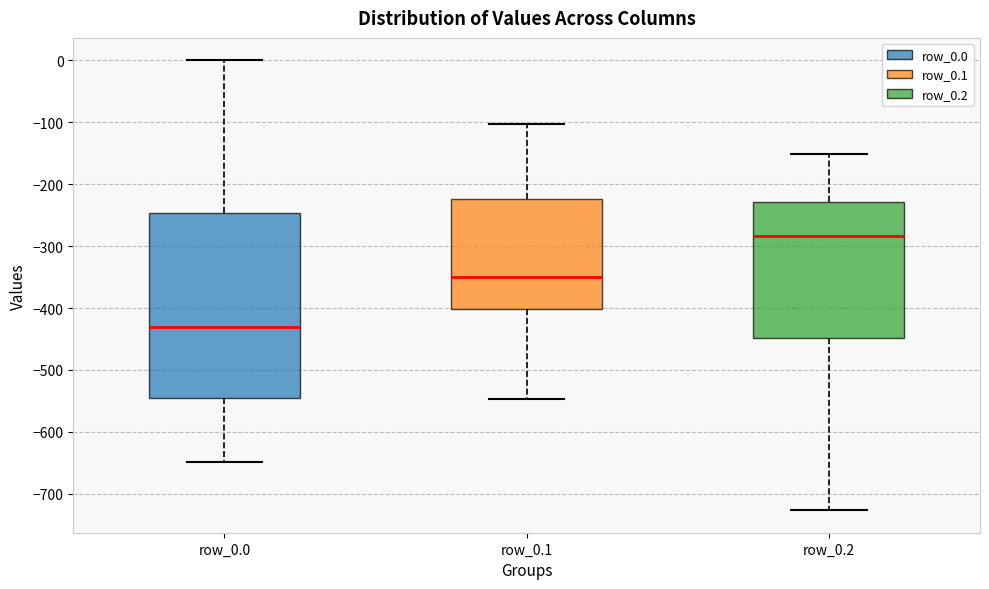

Which box is the tallest, from its lower edge to its upper edge?

row_0.0